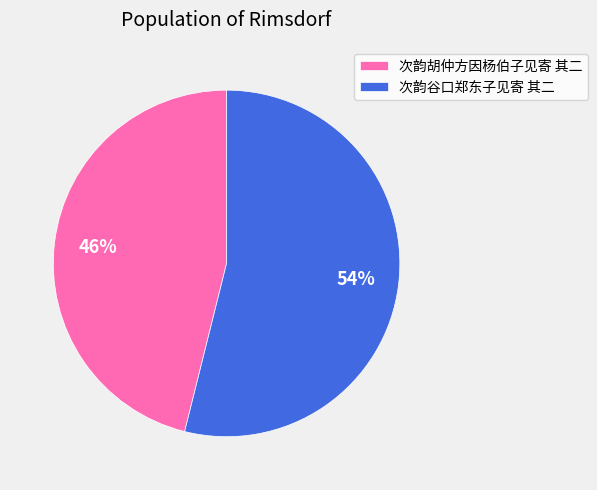

Between 次韵谷口郑东子见寄 其二 and 次韵胡仲方因杨伯子见寄 其二, which is larger?

次韵谷口郑东子见寄 其二